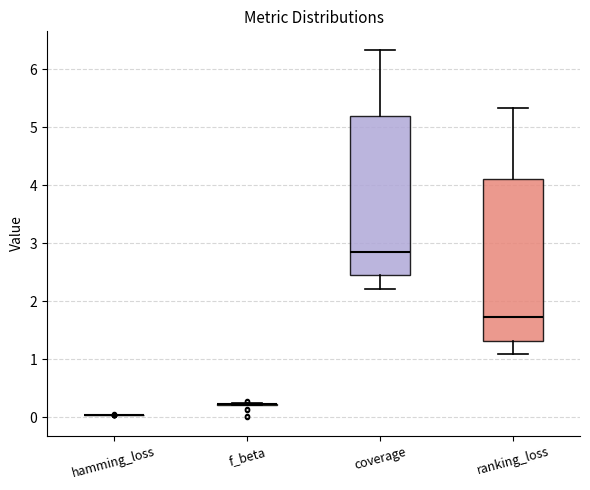

Reading left to right, read every box against the y-axis: the position of its median line, the range the box covers, and the ends of its whiskers. The values are not printed on the chart, so give them approximately, as read against the axis.

hamming_loss: box collapsed to a line at 0.0, whiskers 0.0 to 0.0
f_beta: box collapsed to a line at 0.2, whiskers 0.2 to 0.2
coverage: median 2.9, box 2.5 to 5.2, whiskers 2.2 to 6.3
ranking_loss: median 1.7, box 1.3 to 4.1, whiskers 1.1 to 5.3